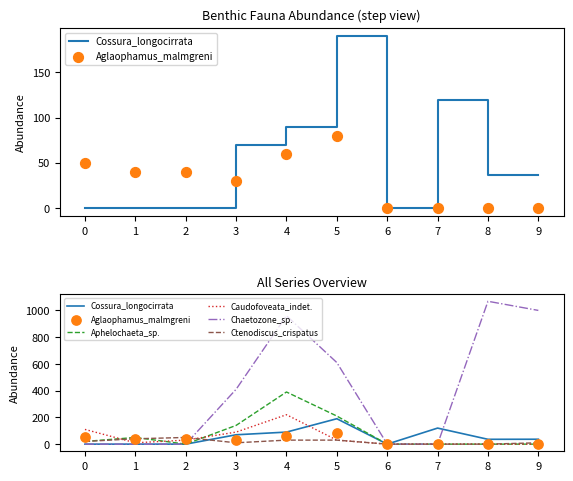

Which series has the largest Y range (max minus min)?

Chaetozone_sp.